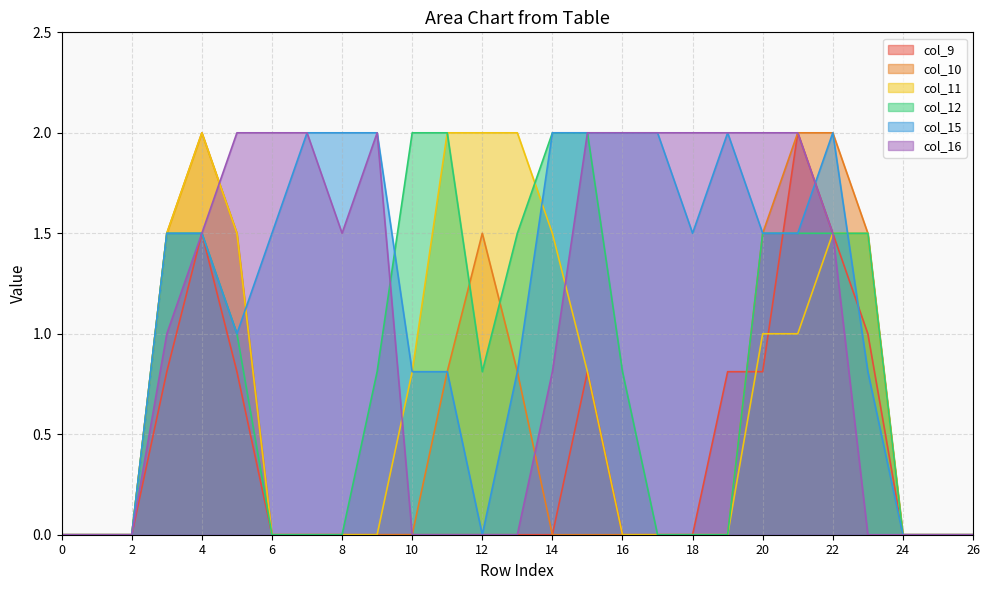

The value of col_16 at 0 is 0.0. True or false?

True